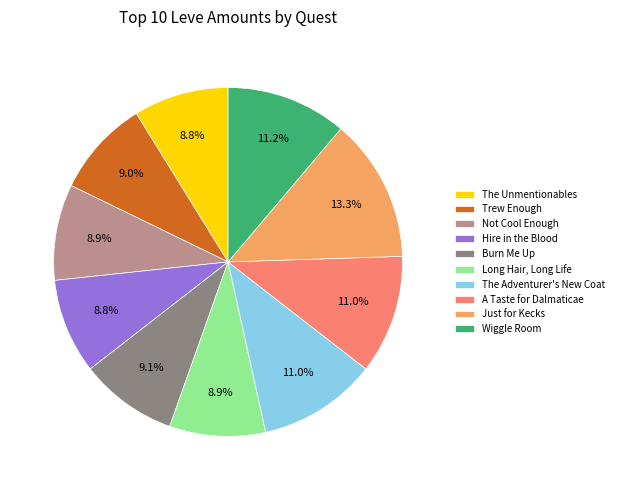

How many segments does this pie chart have?

10